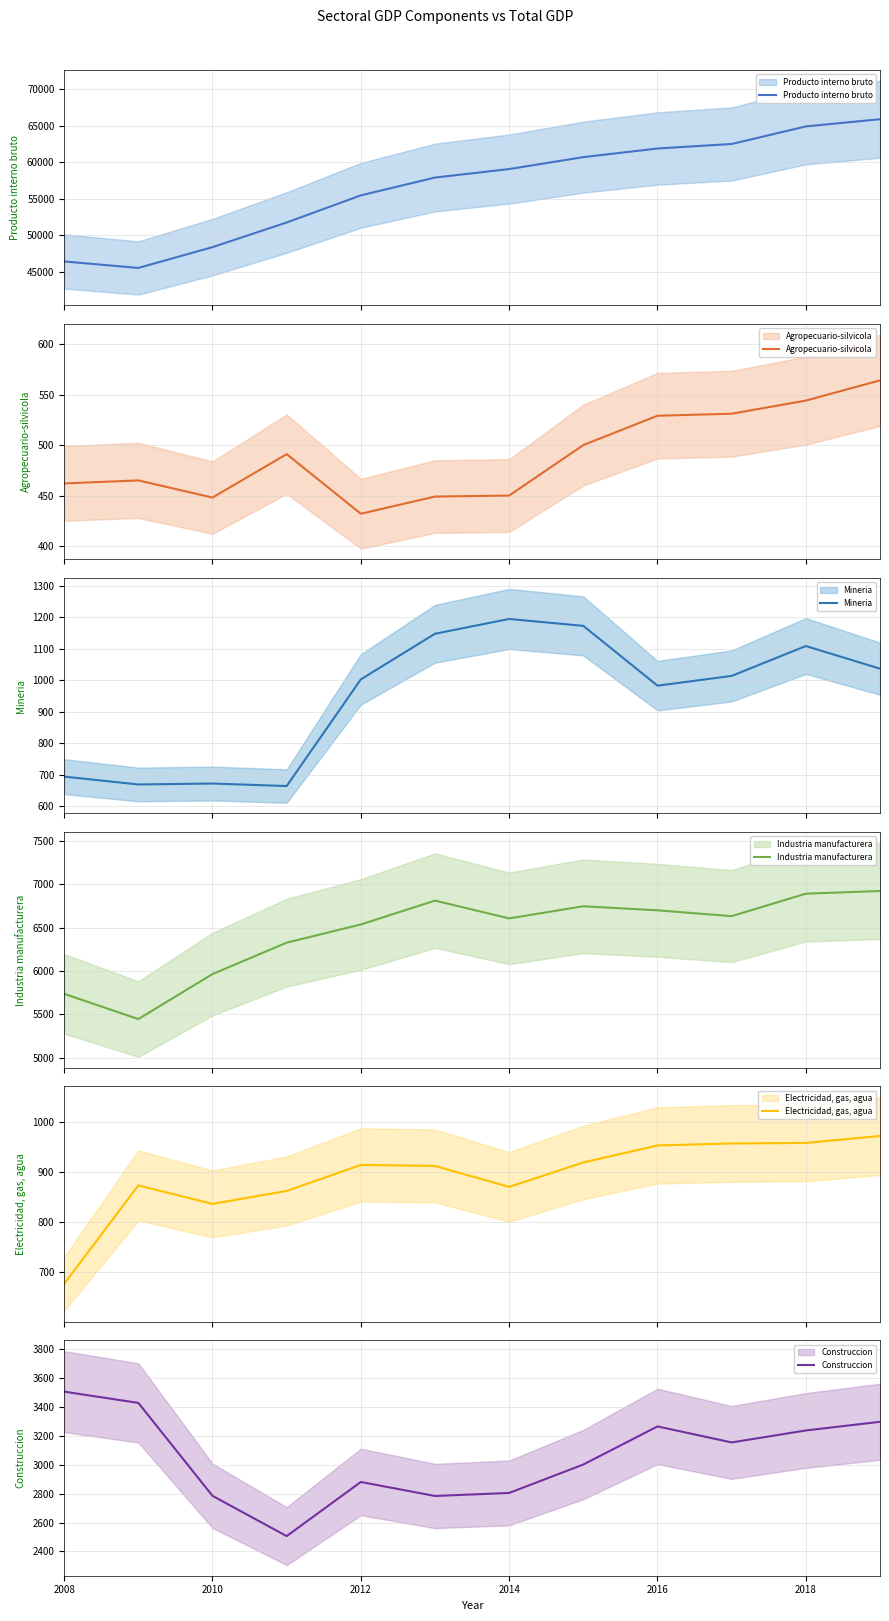

What is the approximate value of Producto interno bruto at 2018?

64903